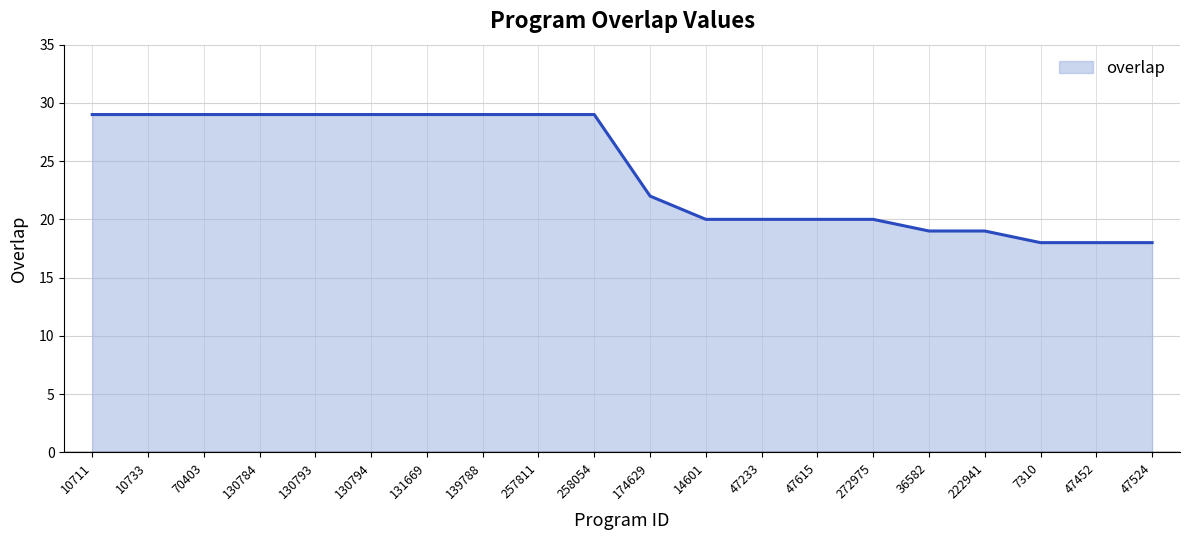

How many lines are shown in the chart?

1